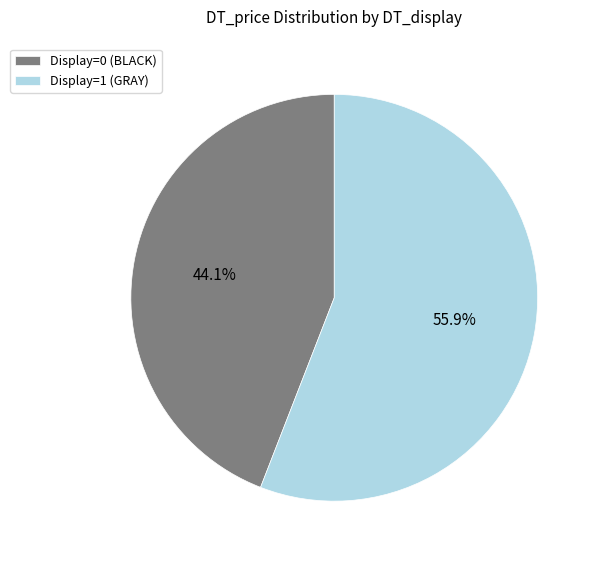

The Display=0 (BLACK) slice represents 31% of the pie. True or false?

False